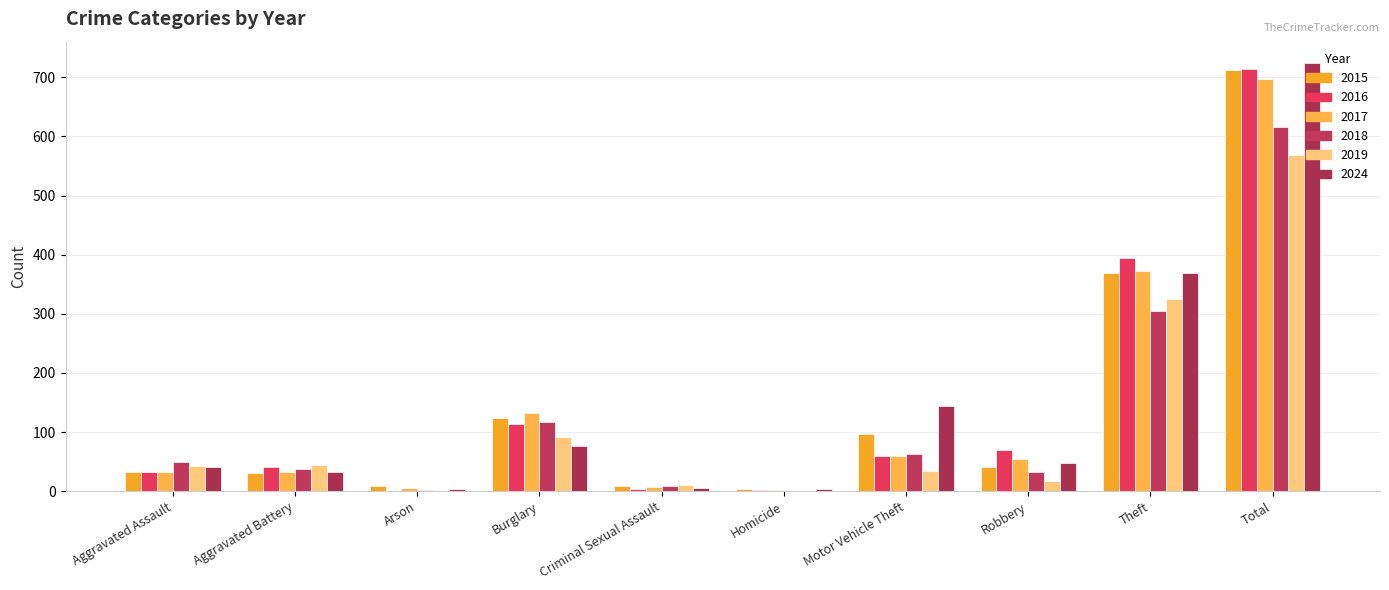

What is the label of the 3rd bar from the right?

Robbery